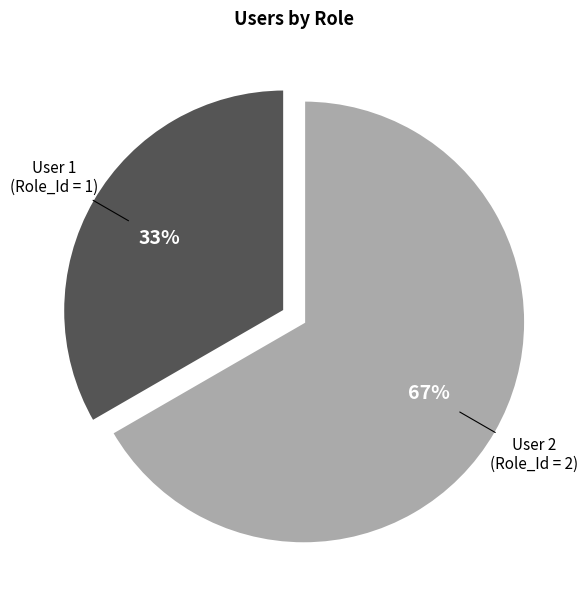

Does any single category account for the majority?

Yes